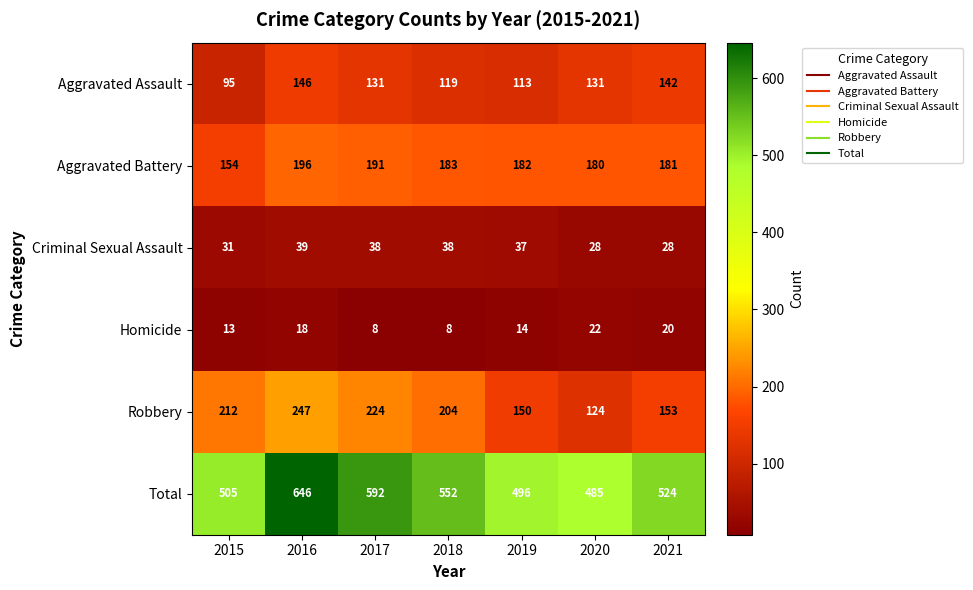

What is the maximum value shown in the chart?

646